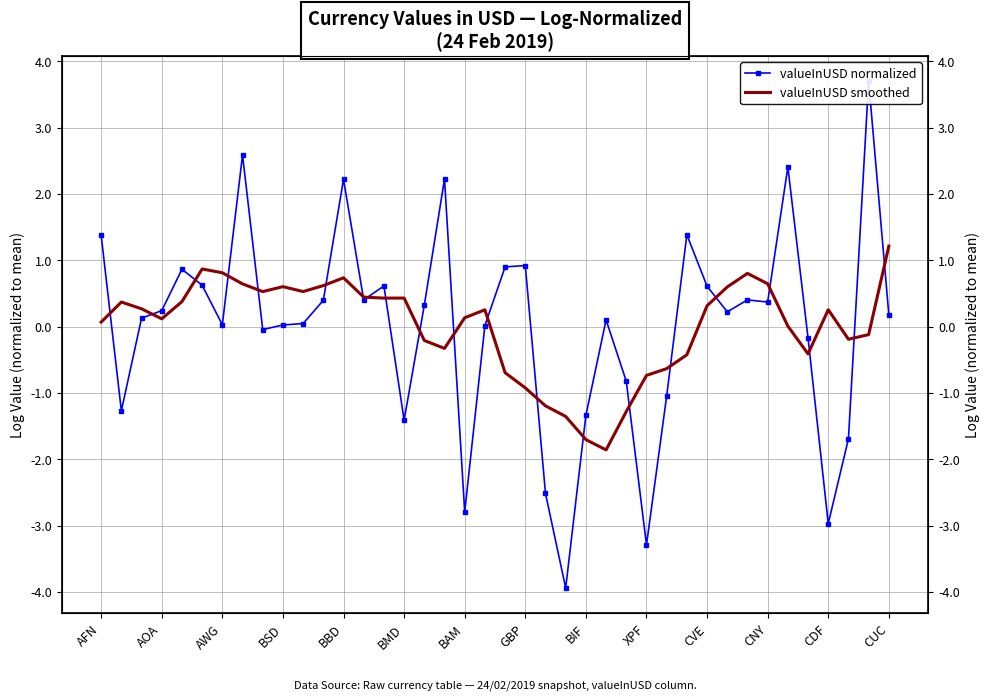

True or false: valueInUSD normalized has a value of -0.2 at 26.

False